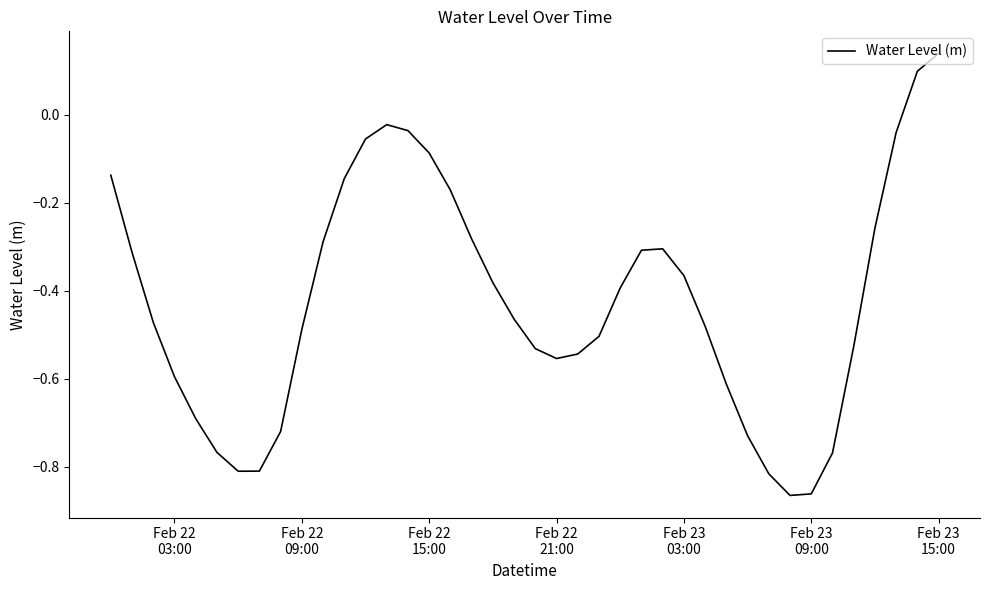

What is the sum of all values?

-17.0